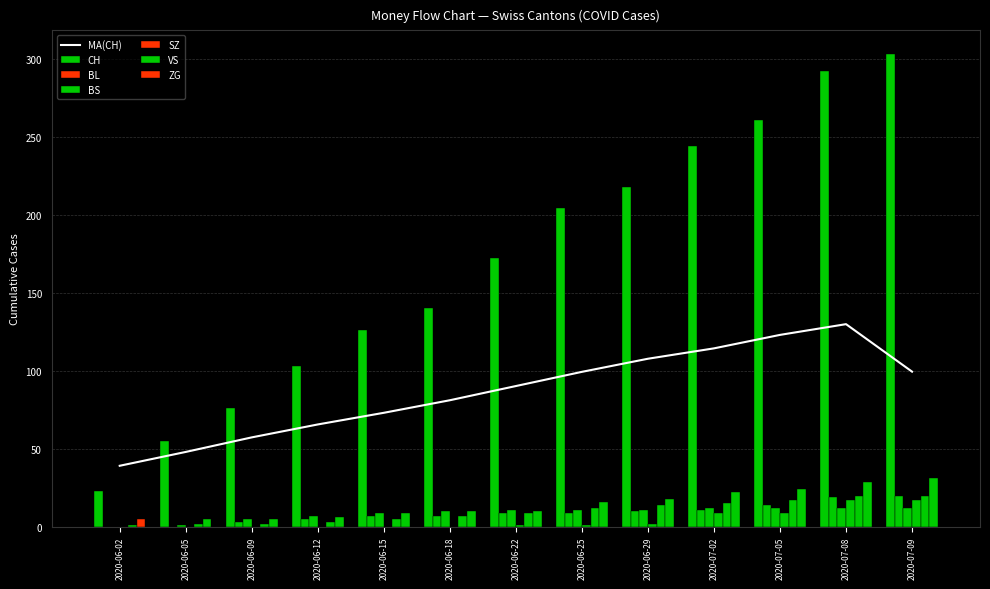

How many values in the BS series are below 11?

6